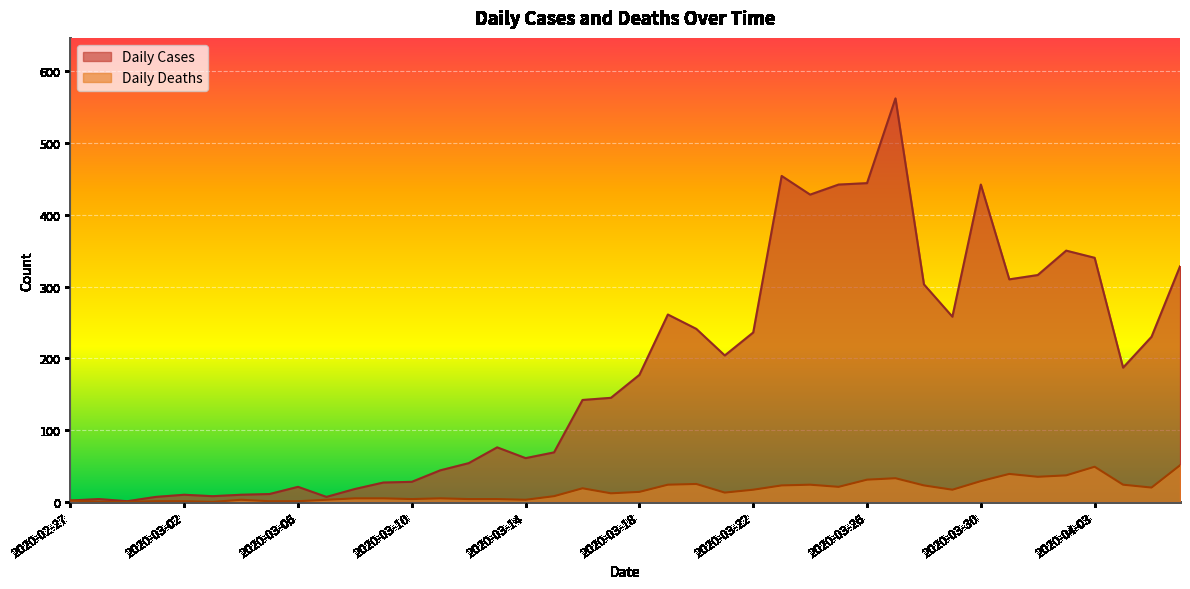

What is the value of the Daily Deaths point at the 29th from the left?

31